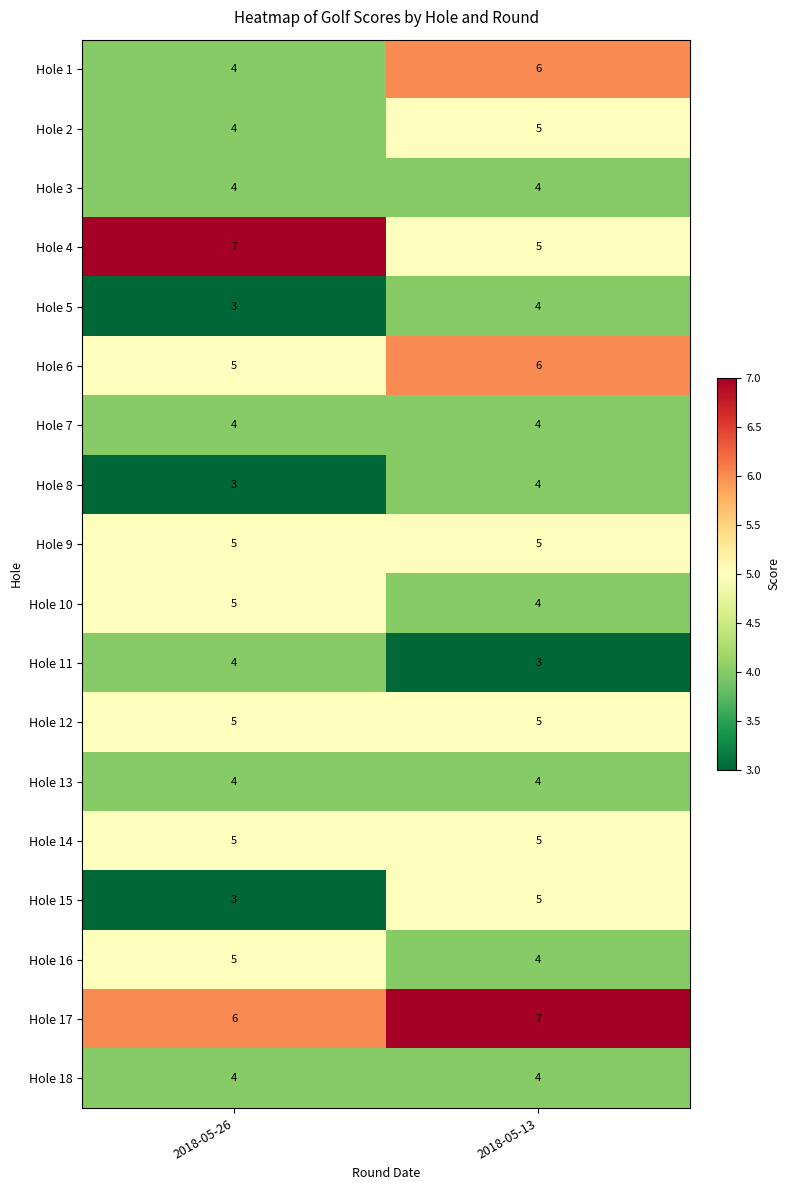

What is the difference between the highest and lowest values at 2018-05-26?

4